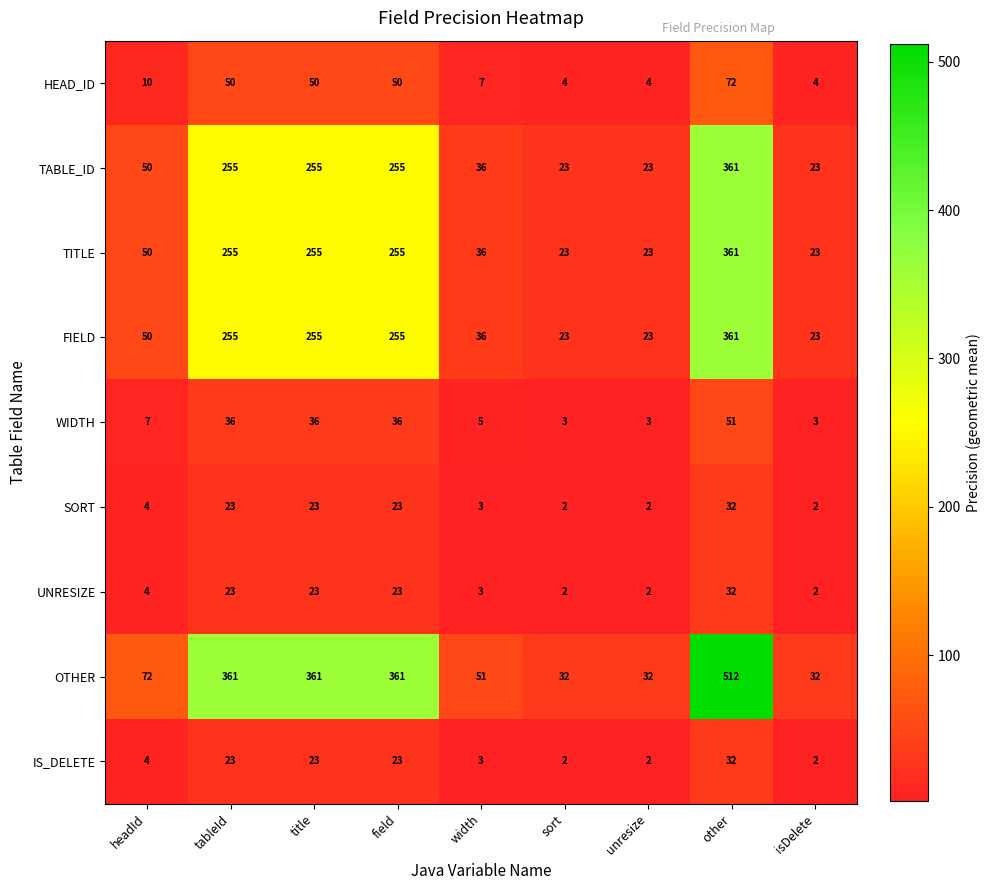

Which series has the largest total across all categories?

OTHER